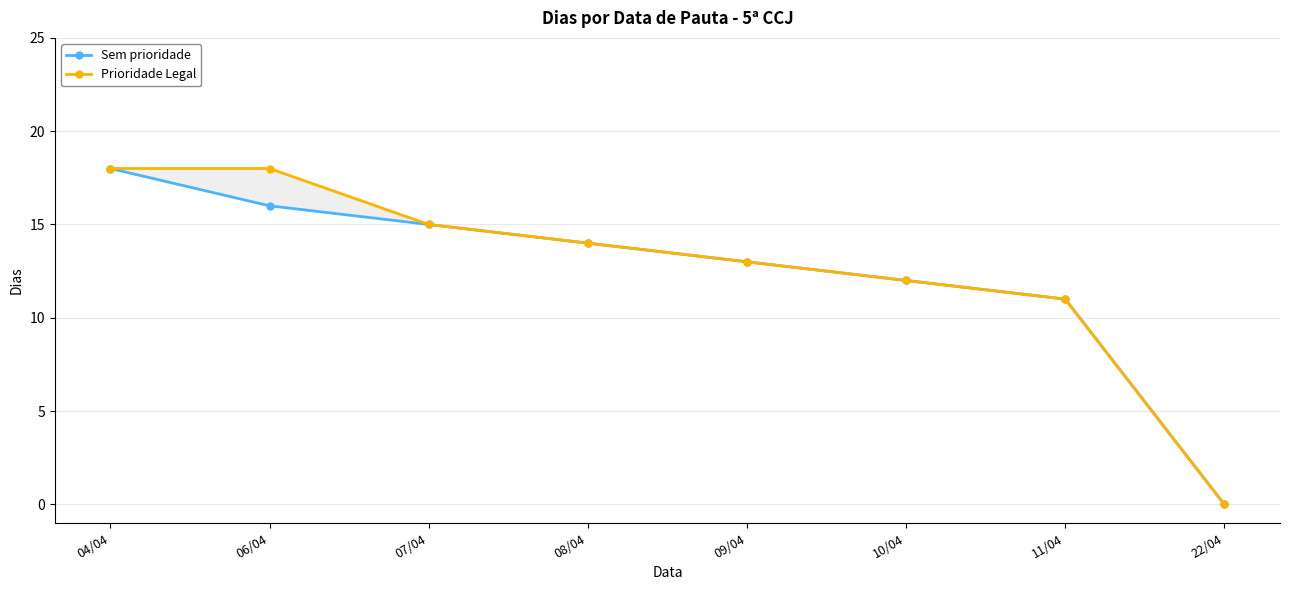

At which category is the sum across all series the highest?

04/04